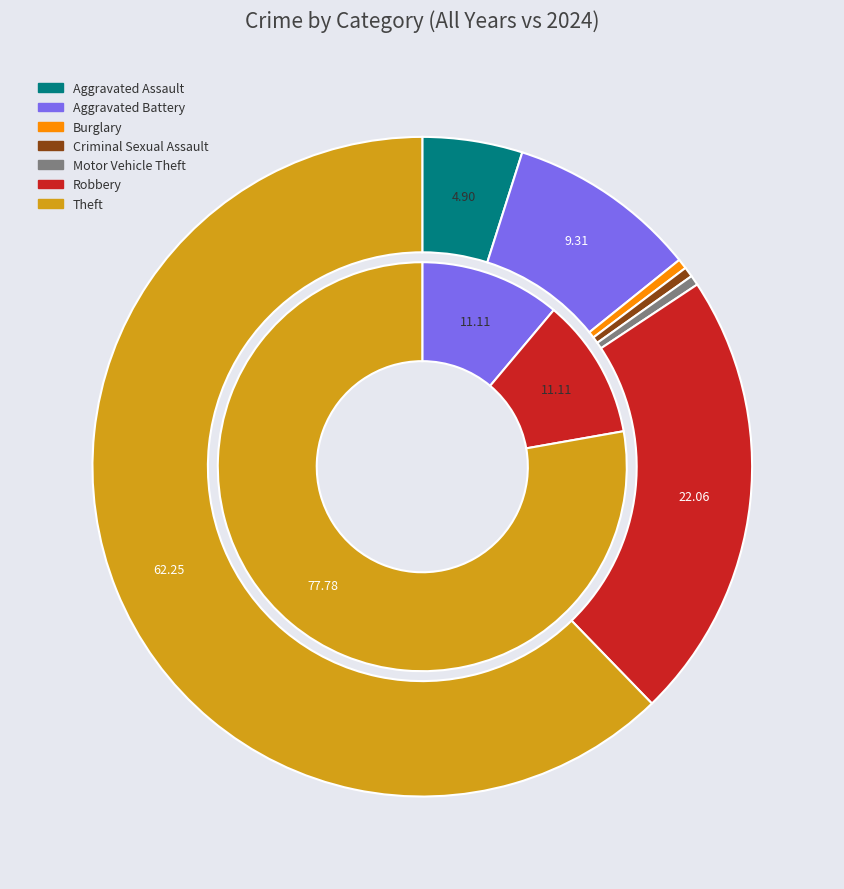

Count the number of slices in the pie.

7